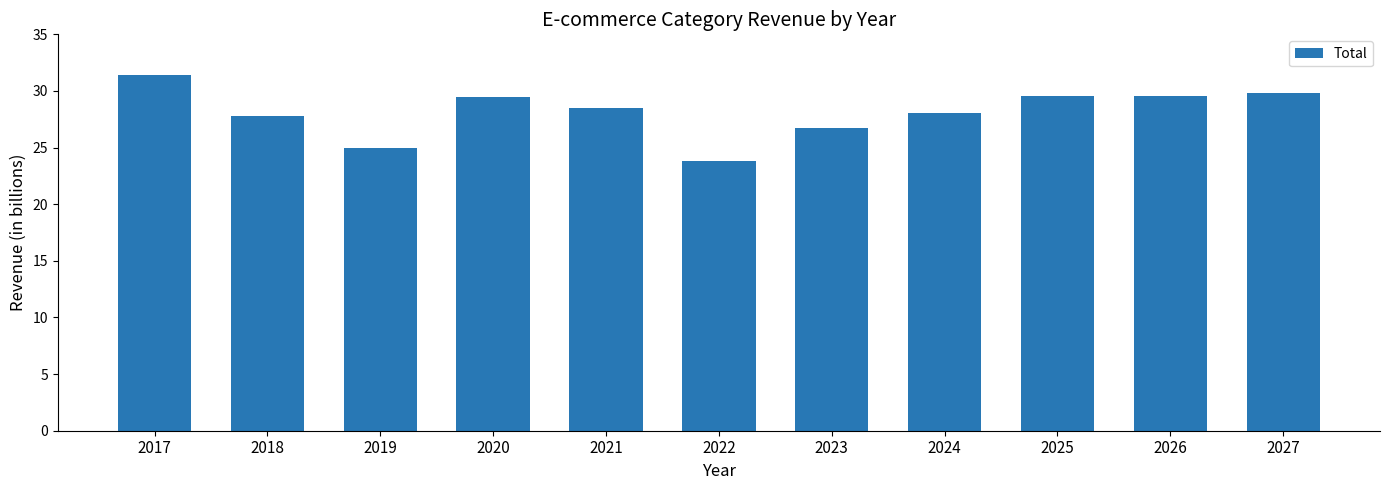

What is the greatest value displayed?

31.4